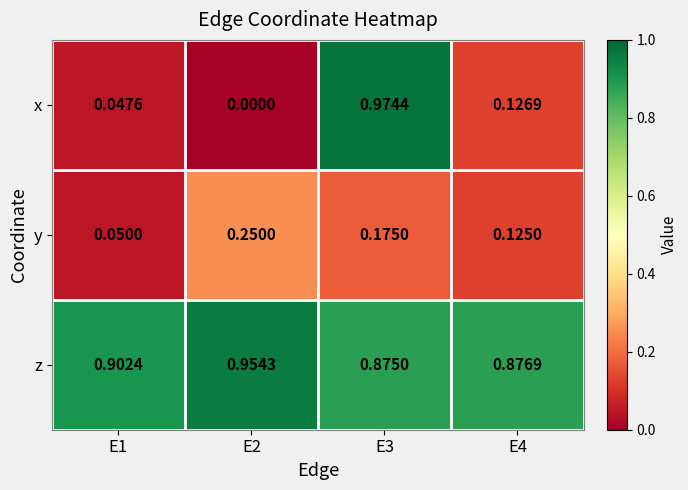

Rank the series at E2 from lowest to highest value.

x, y, z